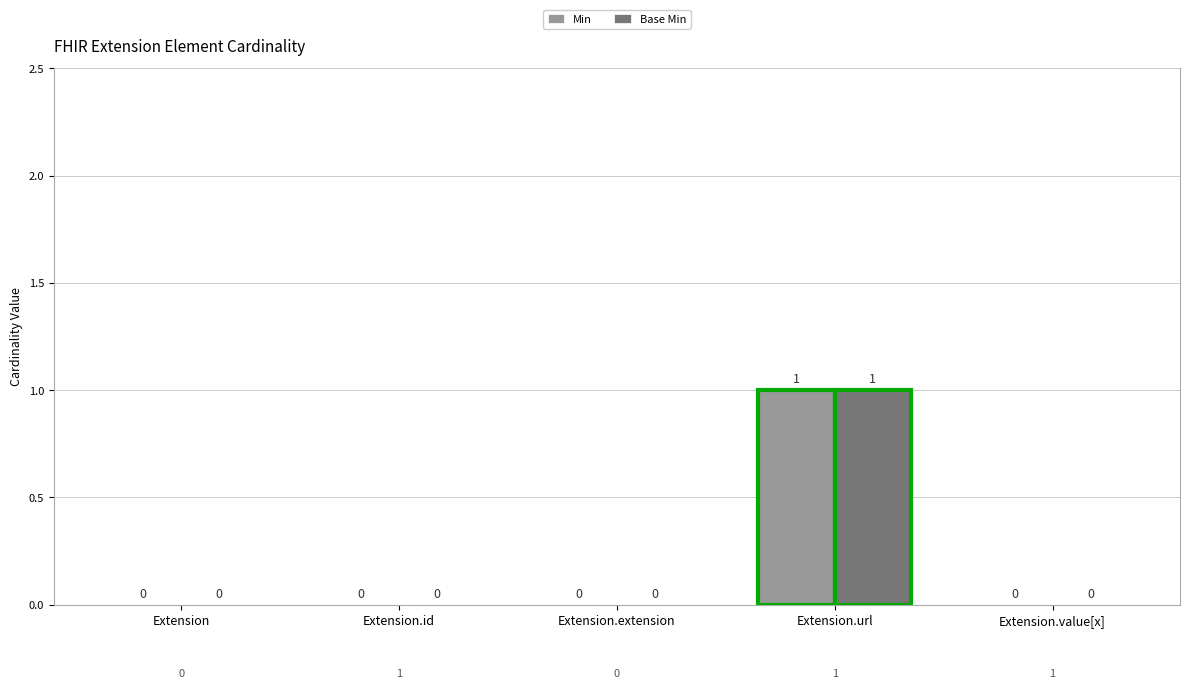

How many groups of bars are there?

5